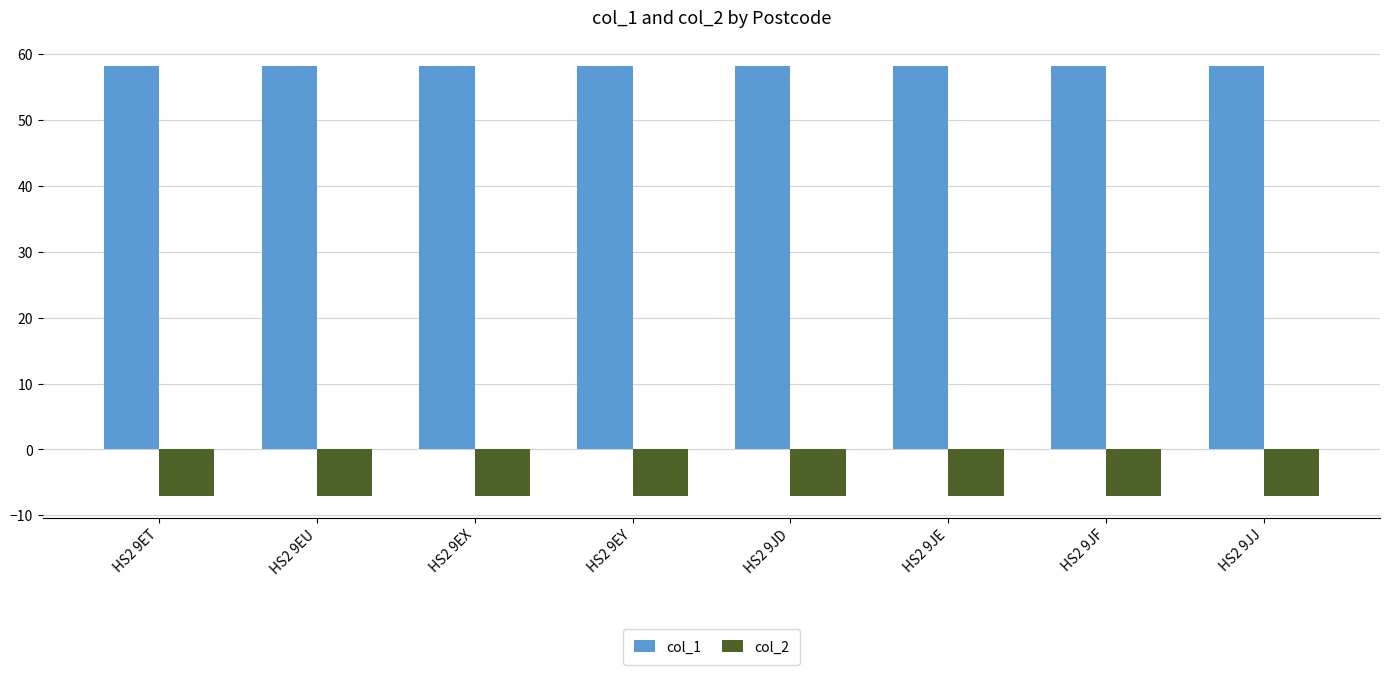

The col_1 series shows 58.2 at HS2 9JF. True or false?

True